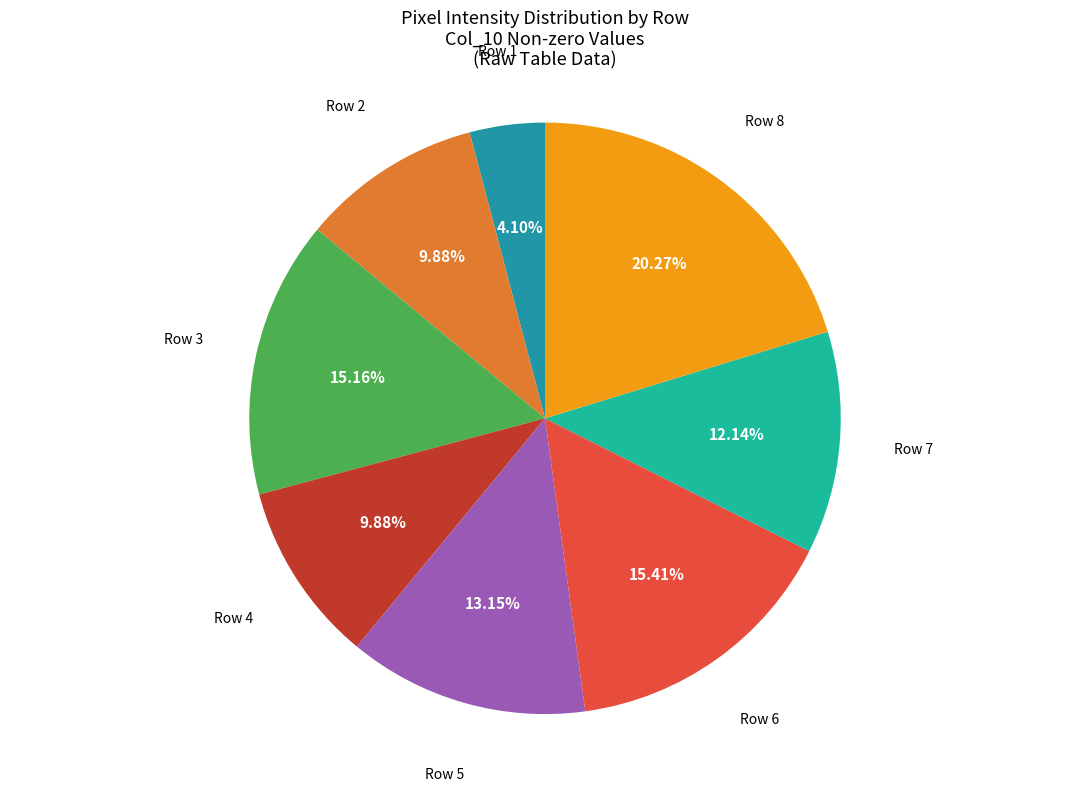

How many segments does this pie chart have?

8